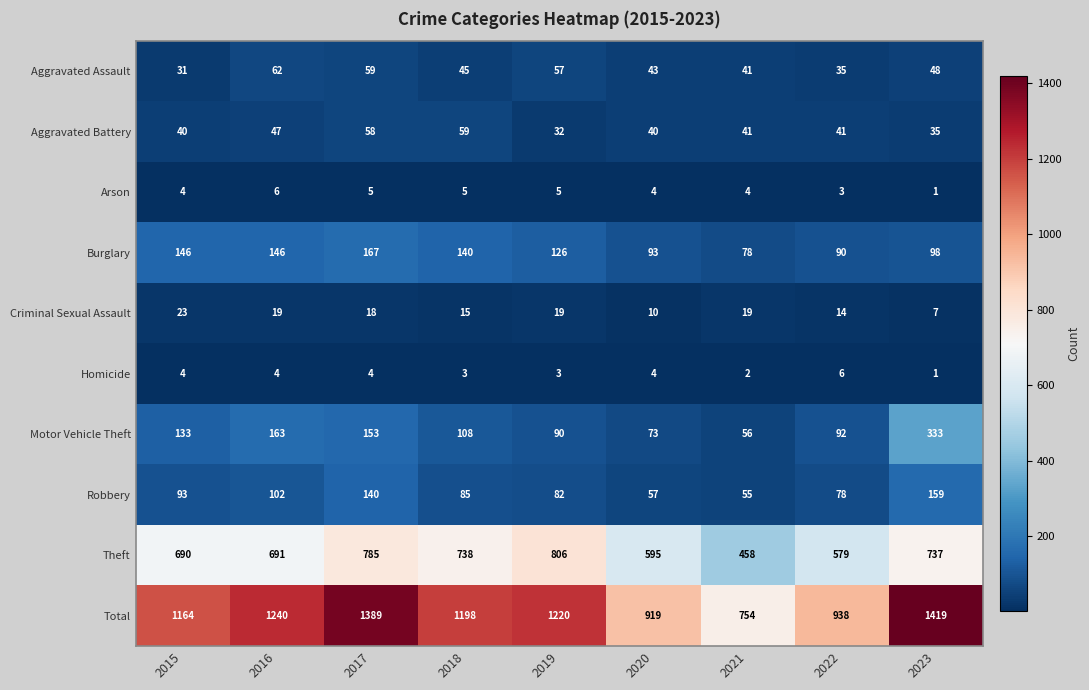

The Burglary series shows 211 at 2018. True or false?

False